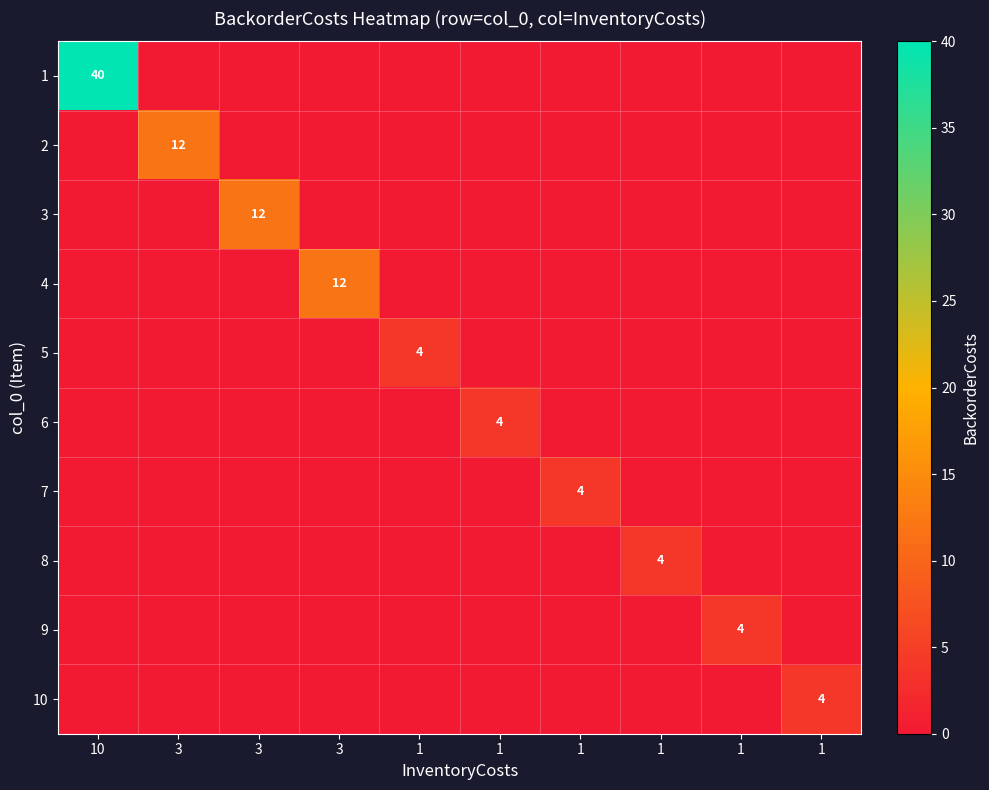

What is the greatest value displayed?

40